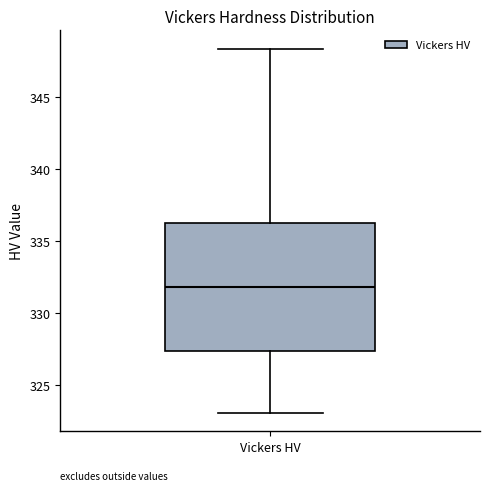

Where does the median line of the box for Vickers HV sit on the y-axis? The values are not printed on the chart, so give them approximately, as read against the axis.

332.0